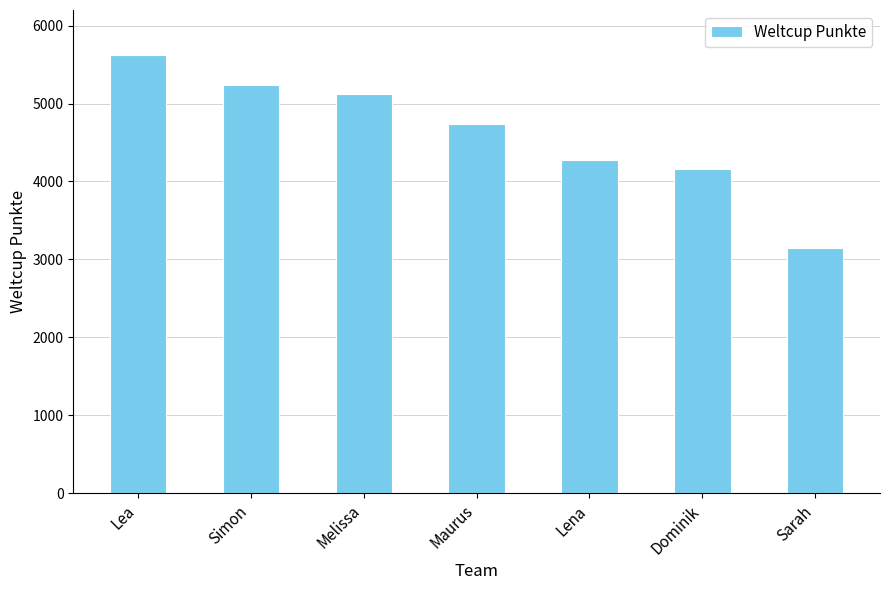

Are the bars horizontal?

No